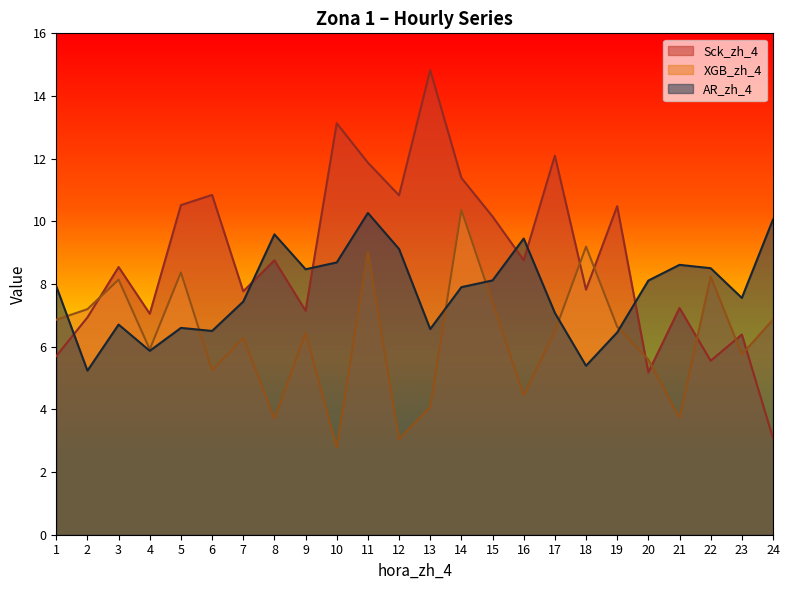

Where is Sck_zh_4 nearest to the value 8?

18